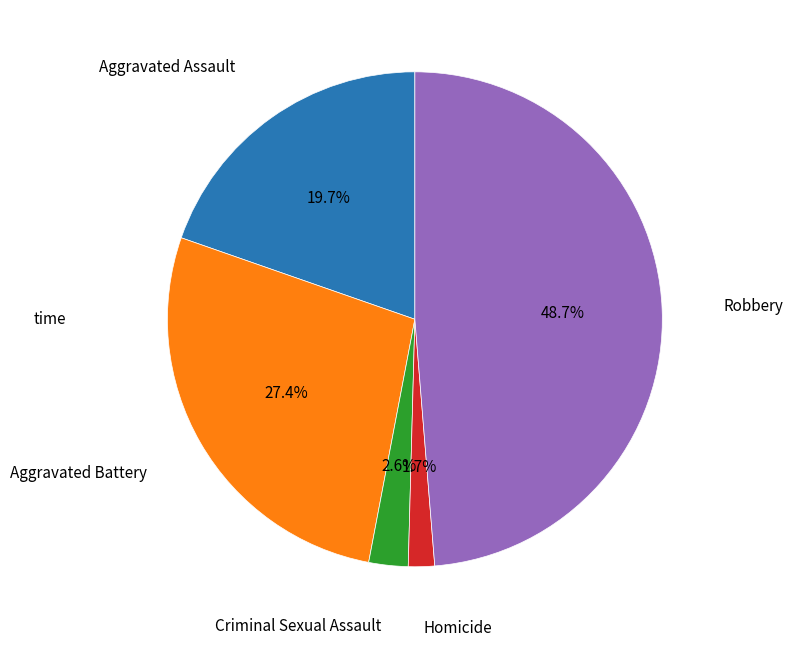

Does any single category account for the majority?

No